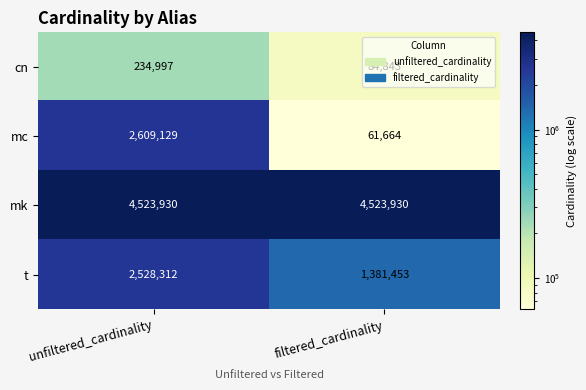

The mk series shows 5926466 at filtered_cardinality. True or false?

False